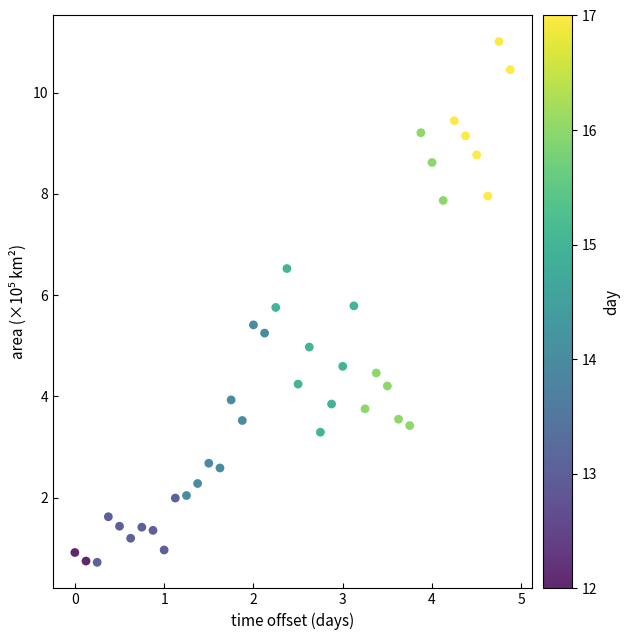

What is the range of Y values (max minus min)?

10.3